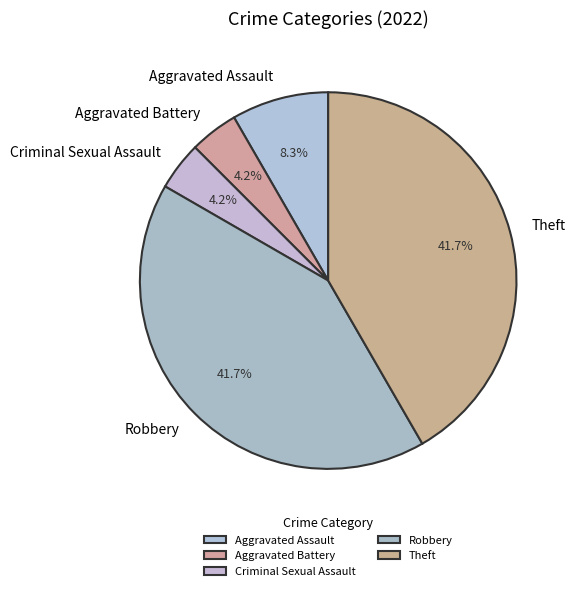

The Robbery slice represents 42% of the pie. True or false?

True